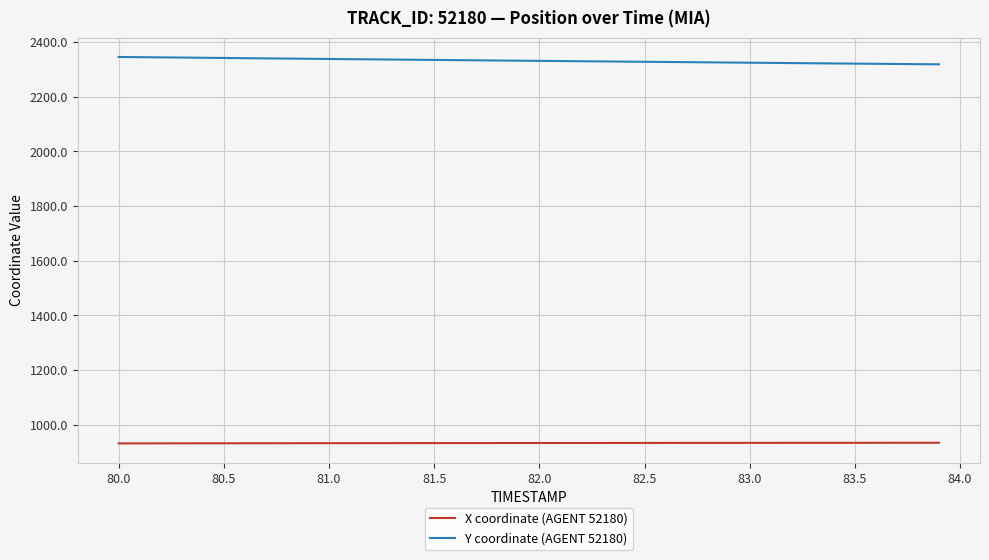

List the series in order of their peak value, lowest first.

X coordinate (AGENT 52180), Y coordinate (AGENT 52180)